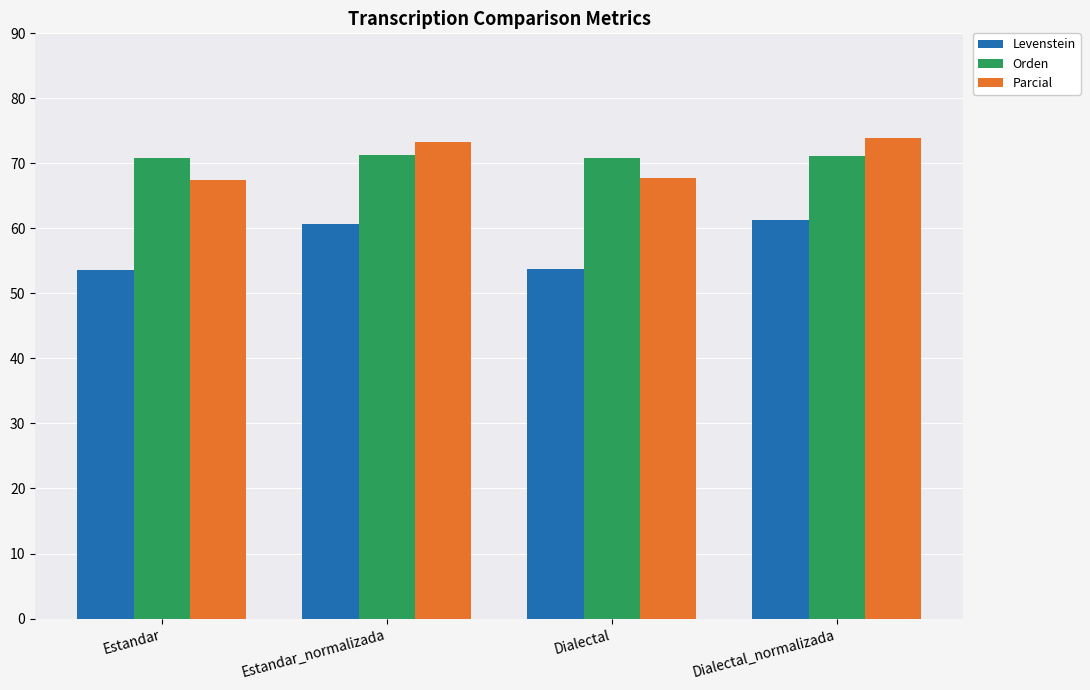

List the series in order of their peak value, lowest first.

Levenstein, Orden, Parcial